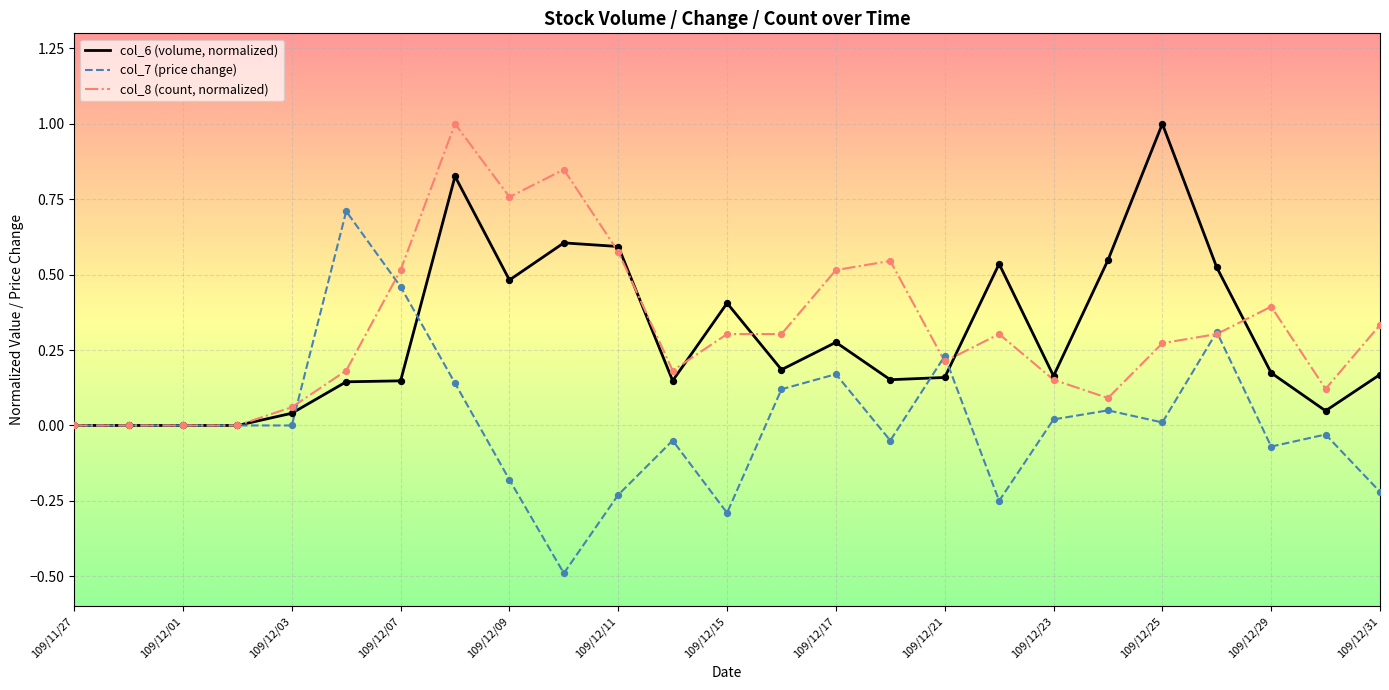

What is the greatest value displayed?

1.0